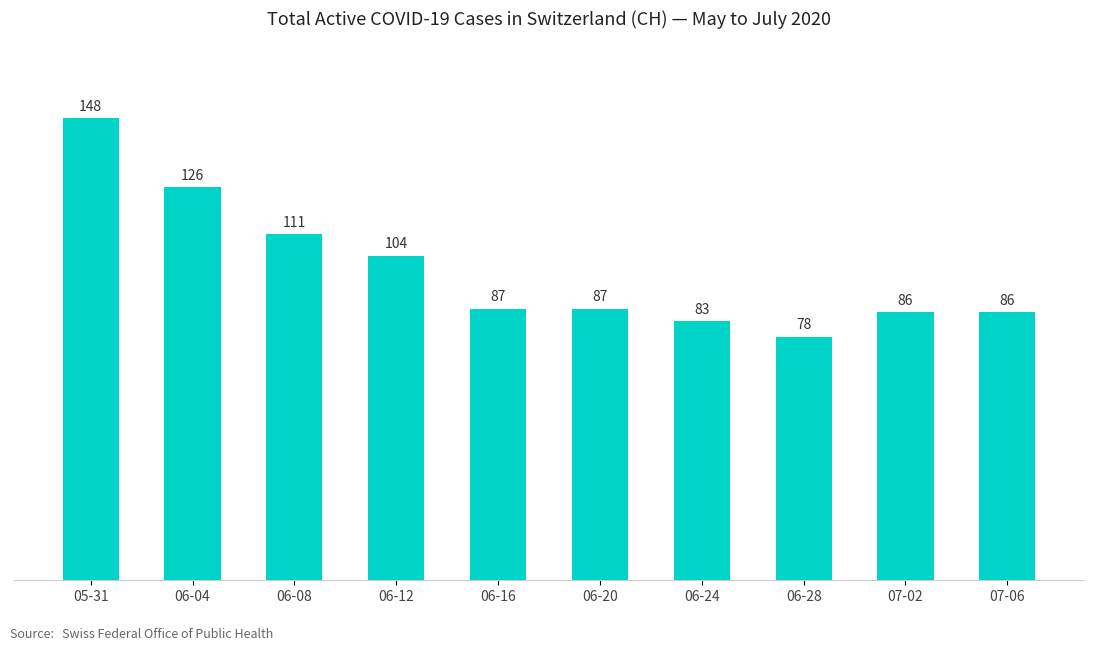

What position from the left is 06-28?

8